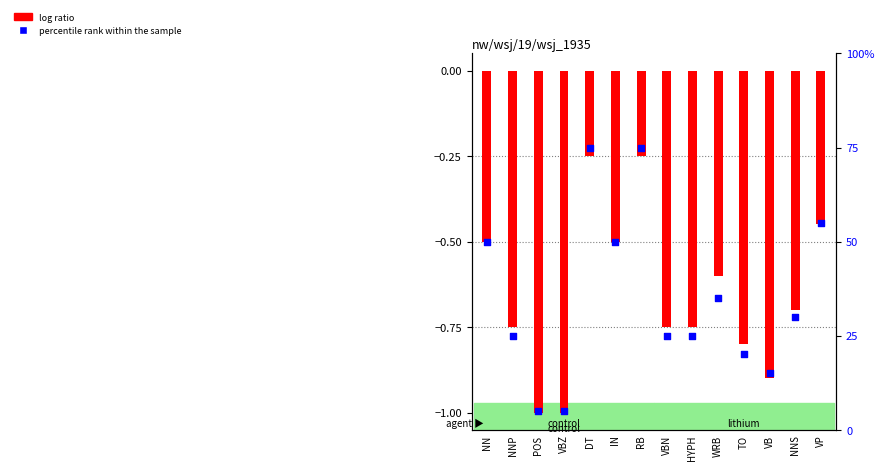

Which series has the largest total across all categories?

percentile rank within the sample